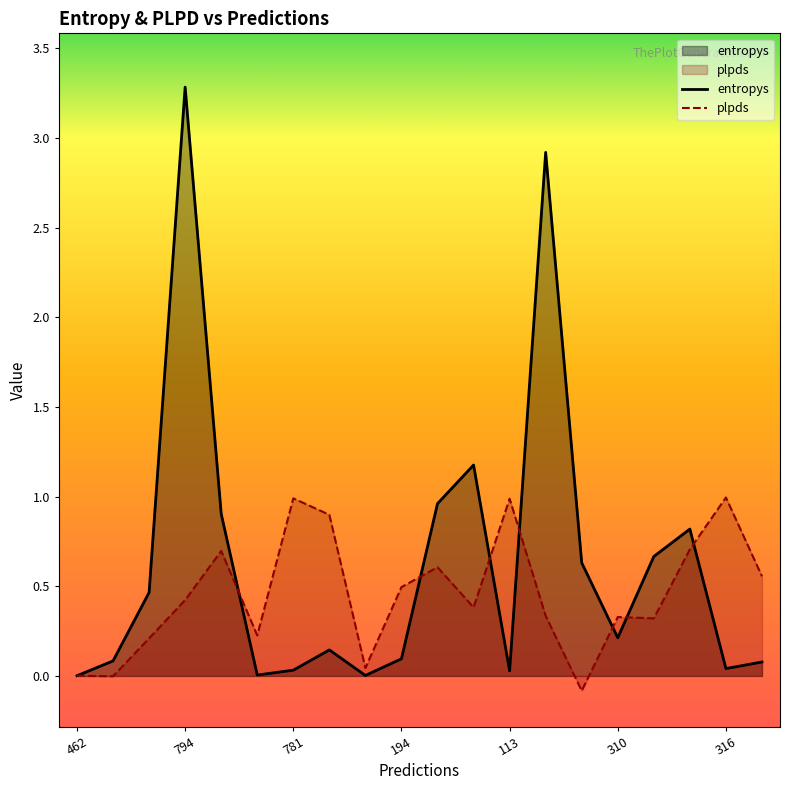

Rank the series by their maximum value, from lowest to highest.

plpds, entropys